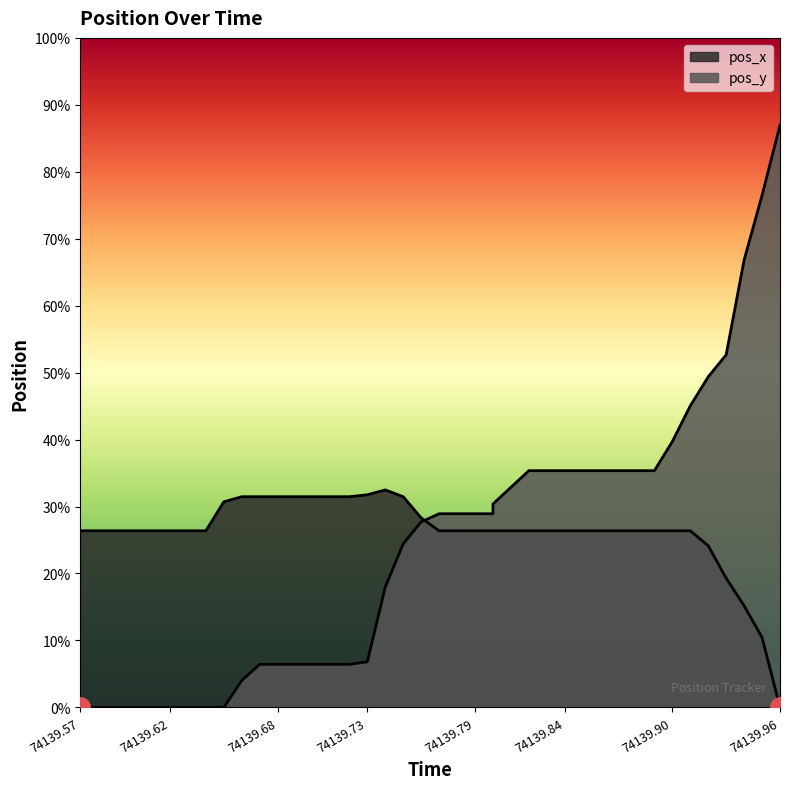

Is the value of pos_y at 74139.9 greater than the value of pos_x at 74139.66?

Yes